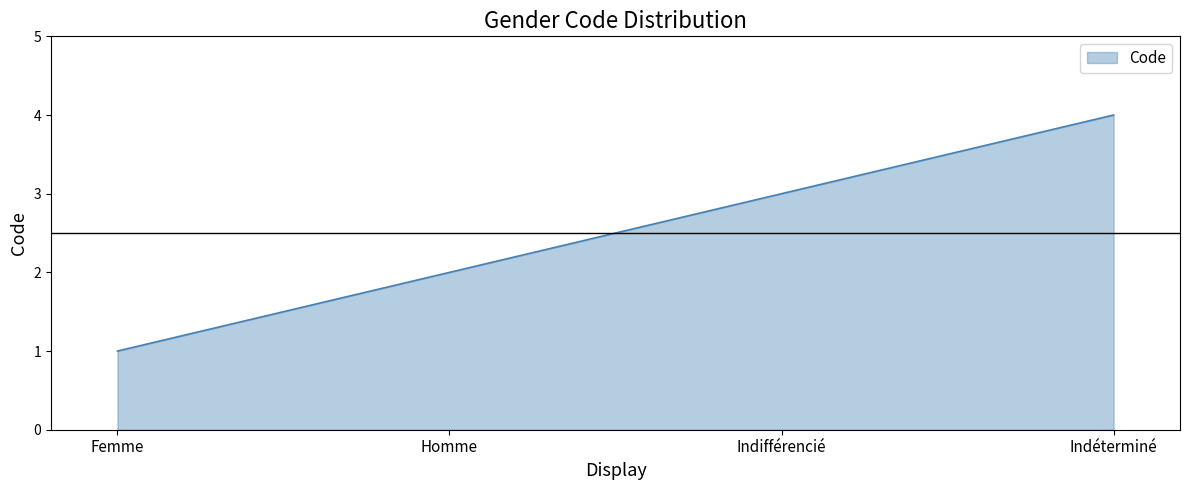

True or false: the data shows 3 at Indifférencié.

True